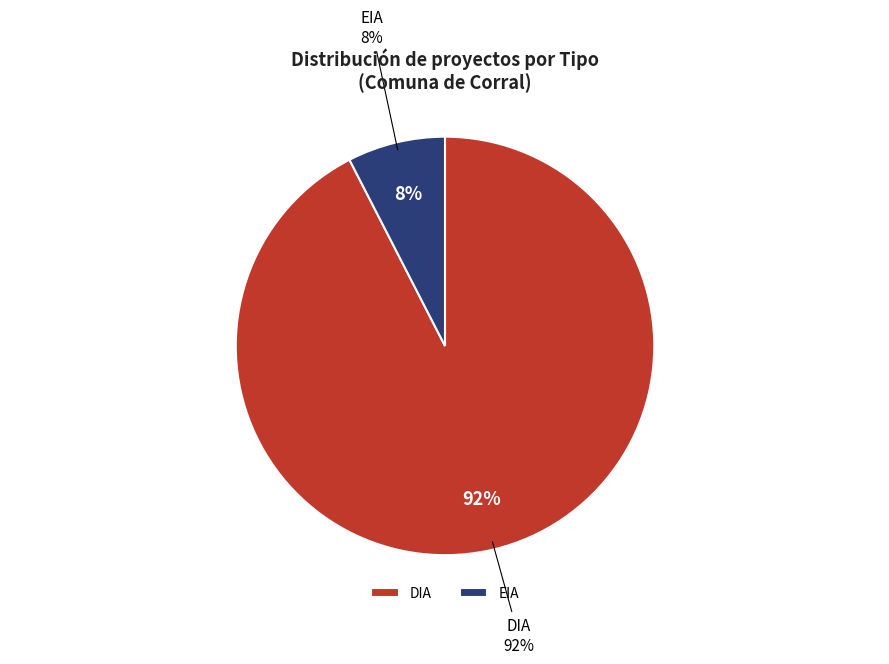

Which slice represents more than half of the pie?

DIA